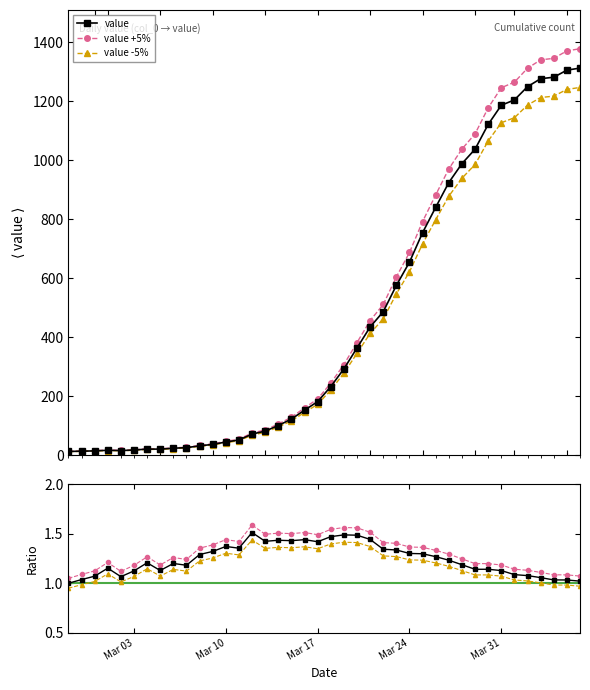

True or false: value and Ratio to rolling mean cross at least once.

False